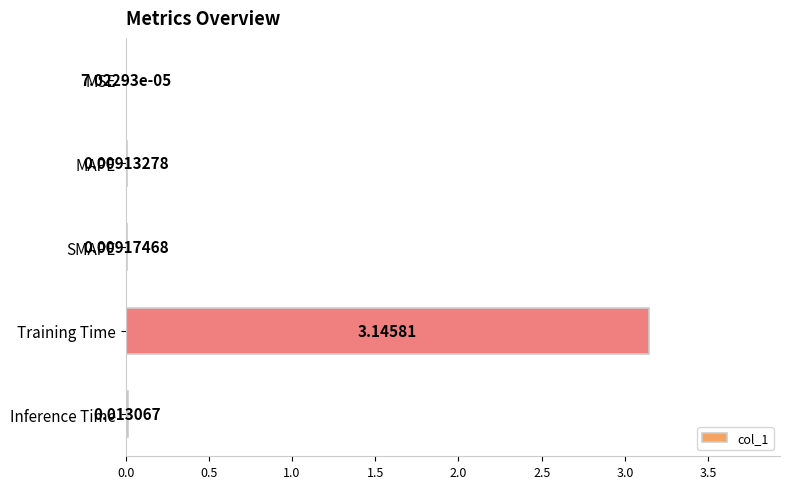

At which category does the chart reach its peak across all series?

Training Time